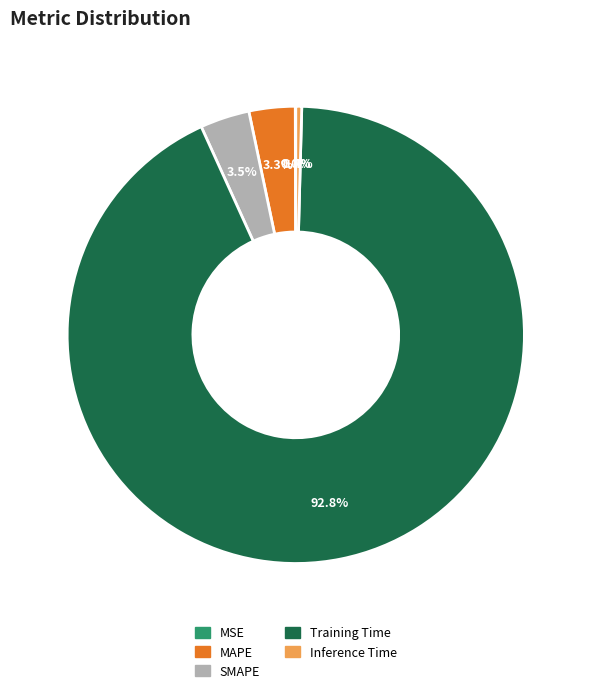

What portion of the pie excludes Inference Time?

99.6%